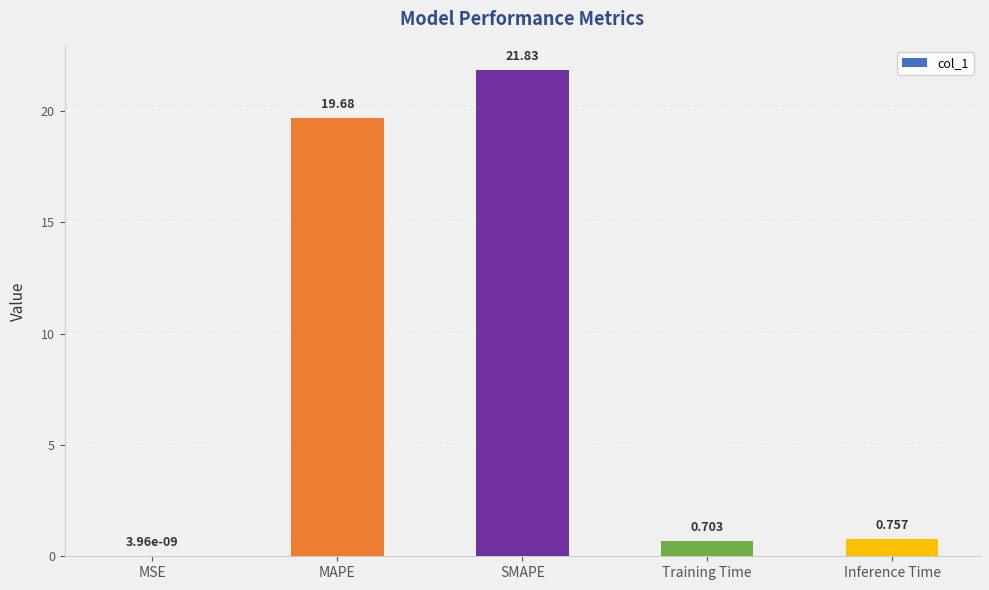

Which label corresponds to the largest value in the chart?

SMAPE